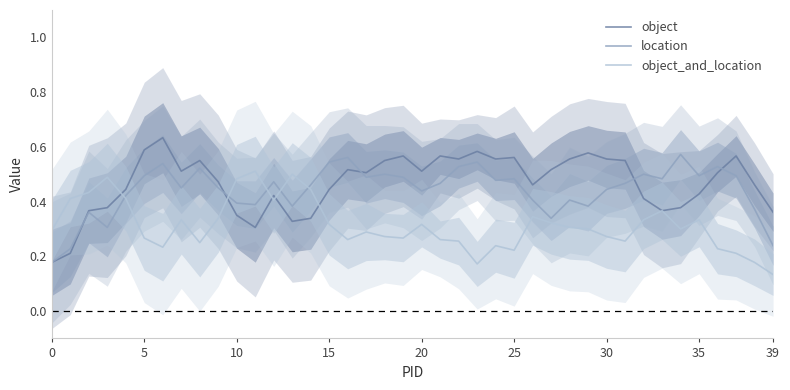

Which has a higher value, 17 or 13?

17